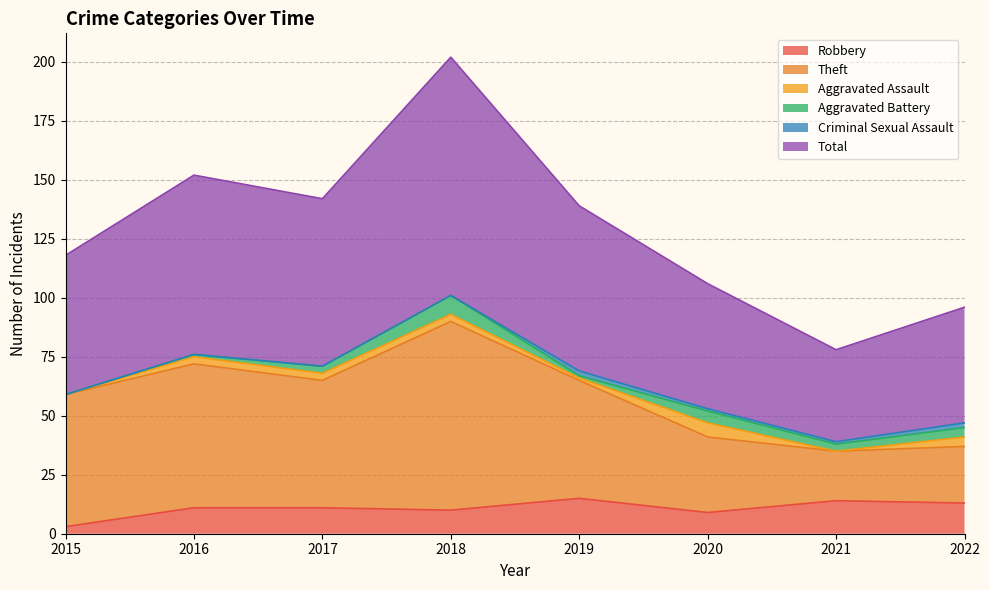

Rank the categories by Total value from lowest to highest.

2021, 2022, 2020, 2015, 2019, 2017, 2016, 2018